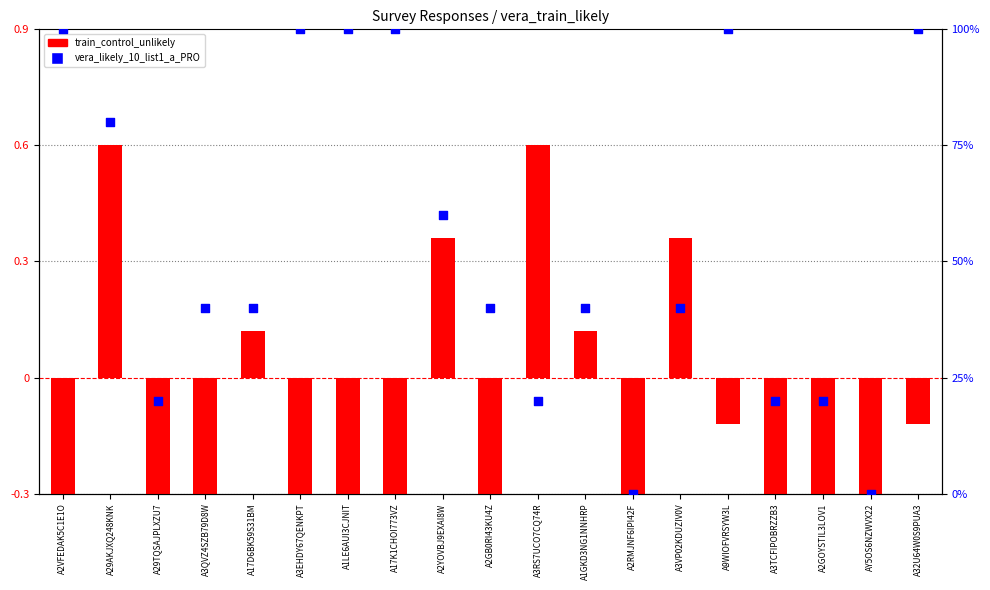

Which series has the largest Y range (max minus min)?

vera_likely_10_list1_a_PRO